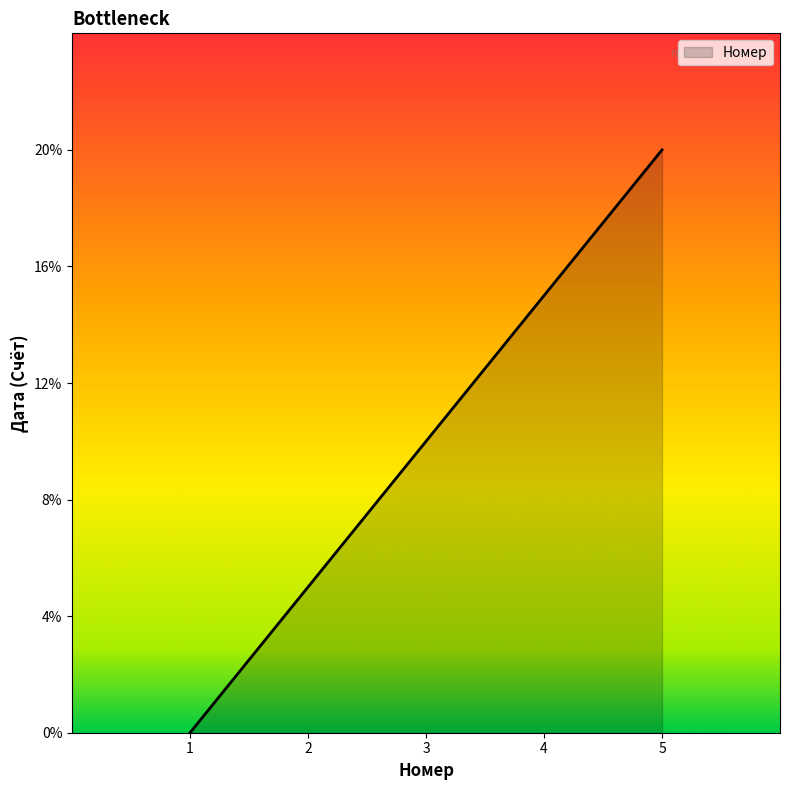

Does the chart display data point markers on the line(s)?

No